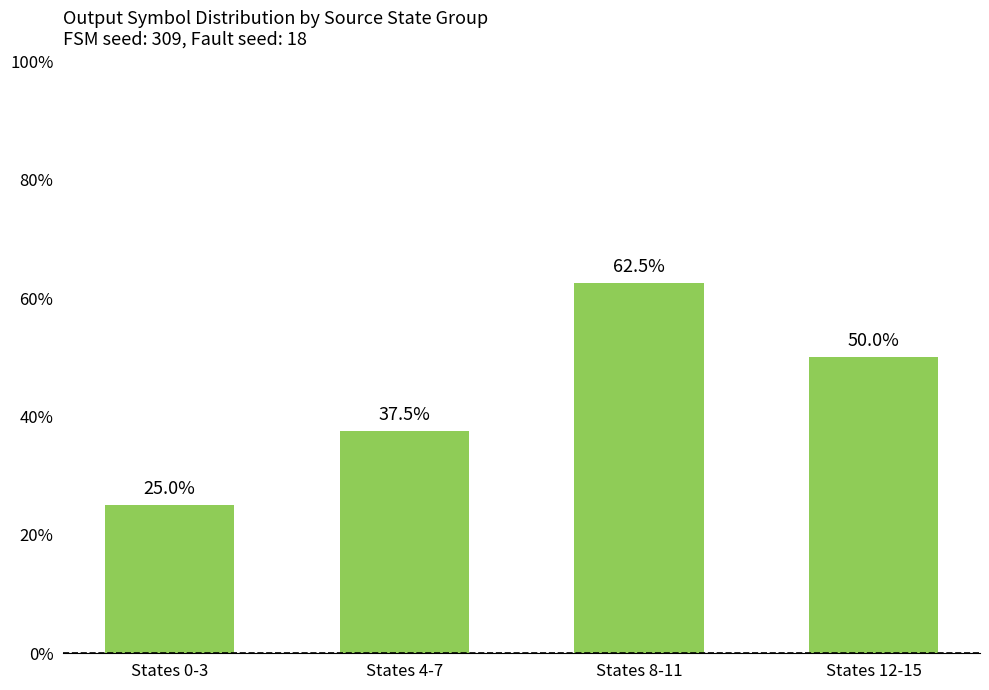

What is the label of the 3rd bar from the left?

States 8-11